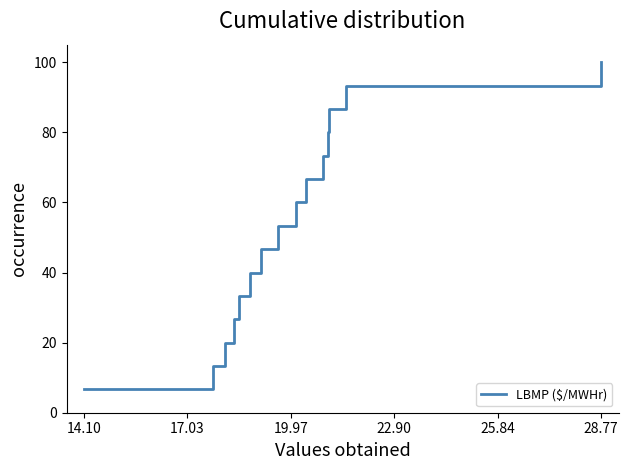

What is the difference between the maximum and minimum values?

93.3